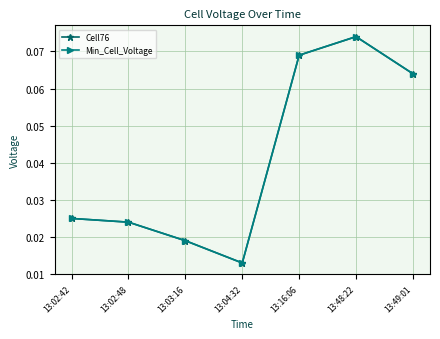

Rank the categories by Min_Cell_Voltage value from lowest to highest.

13:04:32, 13:03:16, 13:02:48, 13:02:42, 13:49:01, 13:16:06, 13:48:22